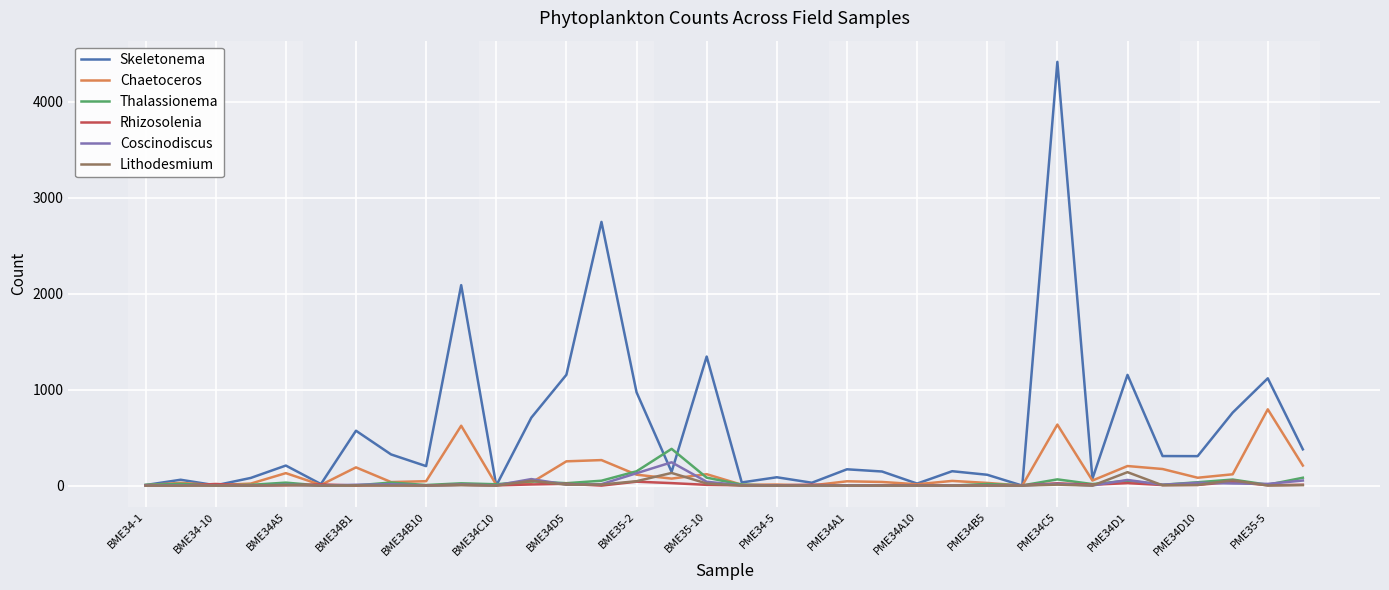

Which series has the largest total across all categories?

Skeletonema